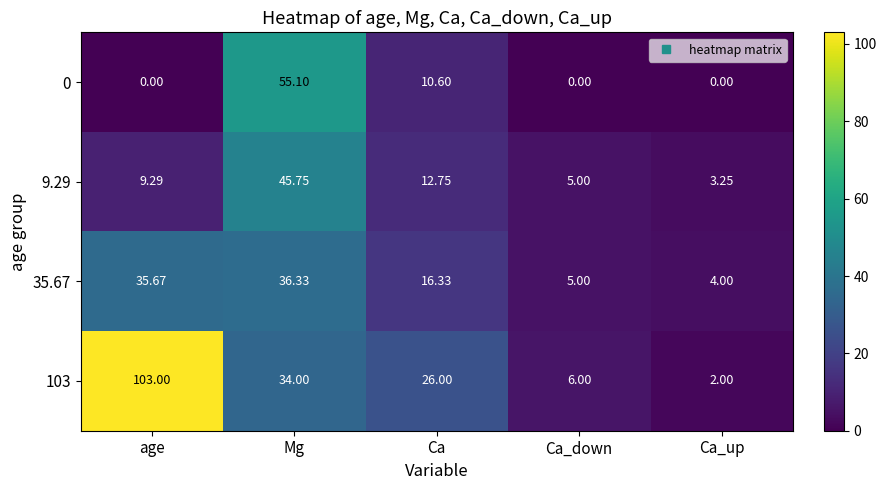

What is the total value across all series at Mg?

171.2